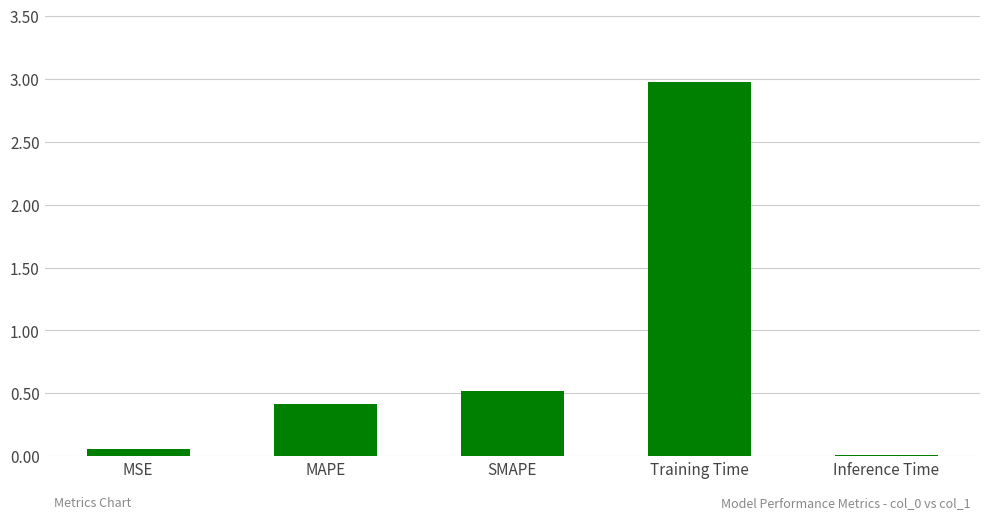

Are the bars grouped side by side (vs. stacked)?

No